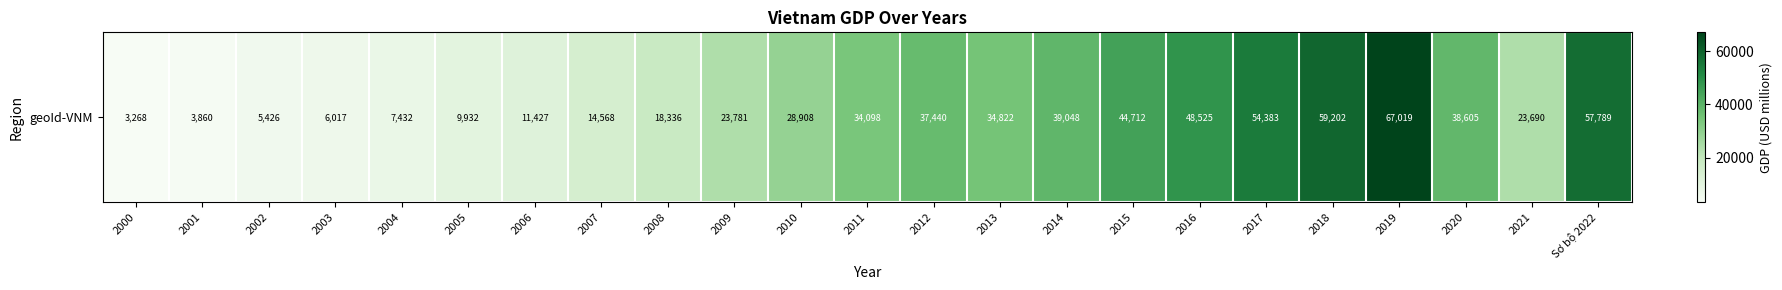

Rank the categories by value from highest to lowest.

2019, 2018, Sơ bộ 2022, 2017, 2016, 2015, 2014, 2020, 2012, 2013, 2011, 2010, 2009, 2021, 2008, 2007, 2006, 2005, 2004, 2003, 2002, 2001, 2000